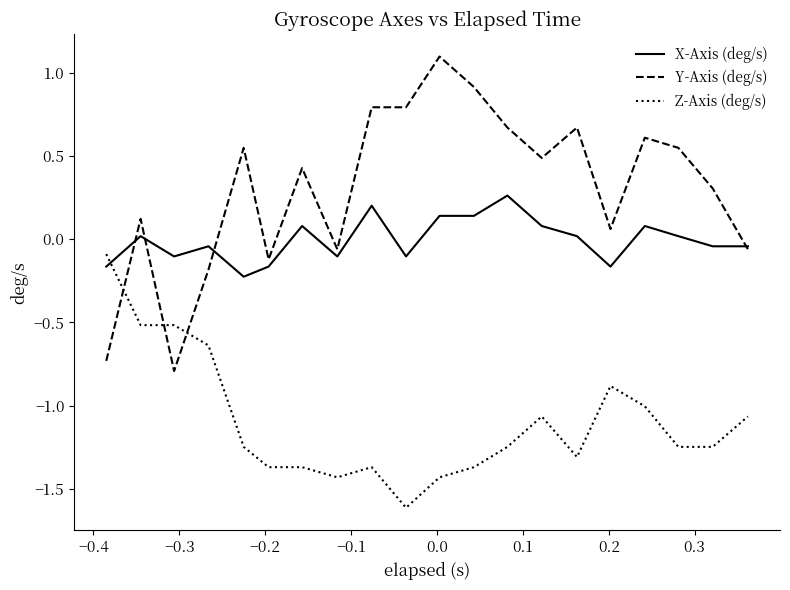

How many lines are shown in the chart?

3